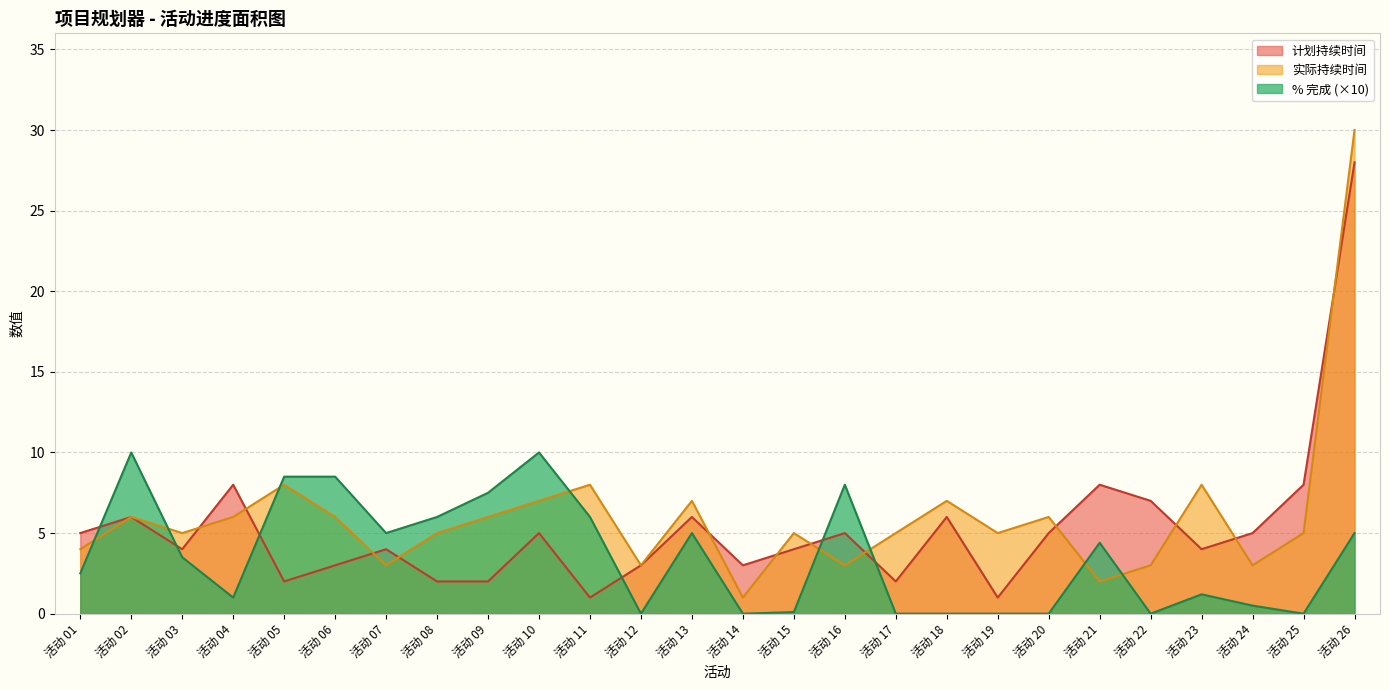

At 活动 18, list the series in order from smallest to largest.

% 完成 (×10), 计划持续时间, 实际持续时间